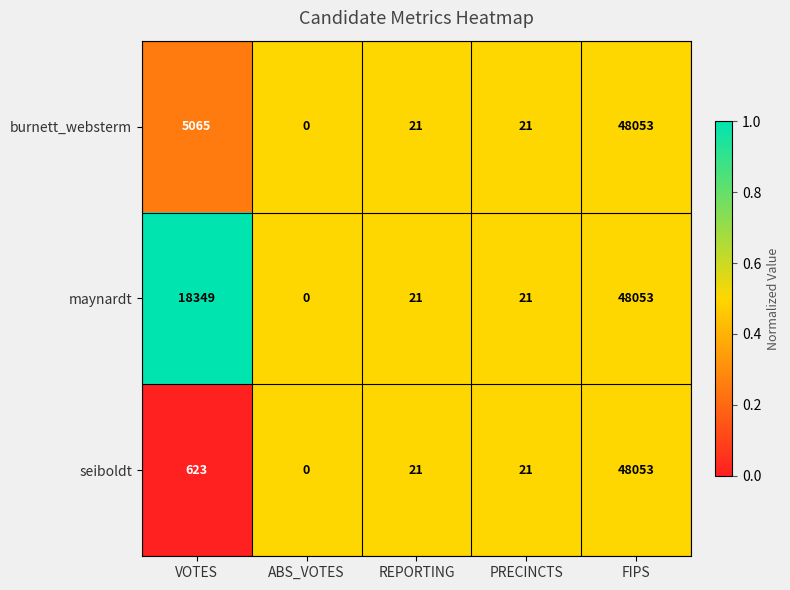

At which category does the chart reach its peak across all series?

FIPS